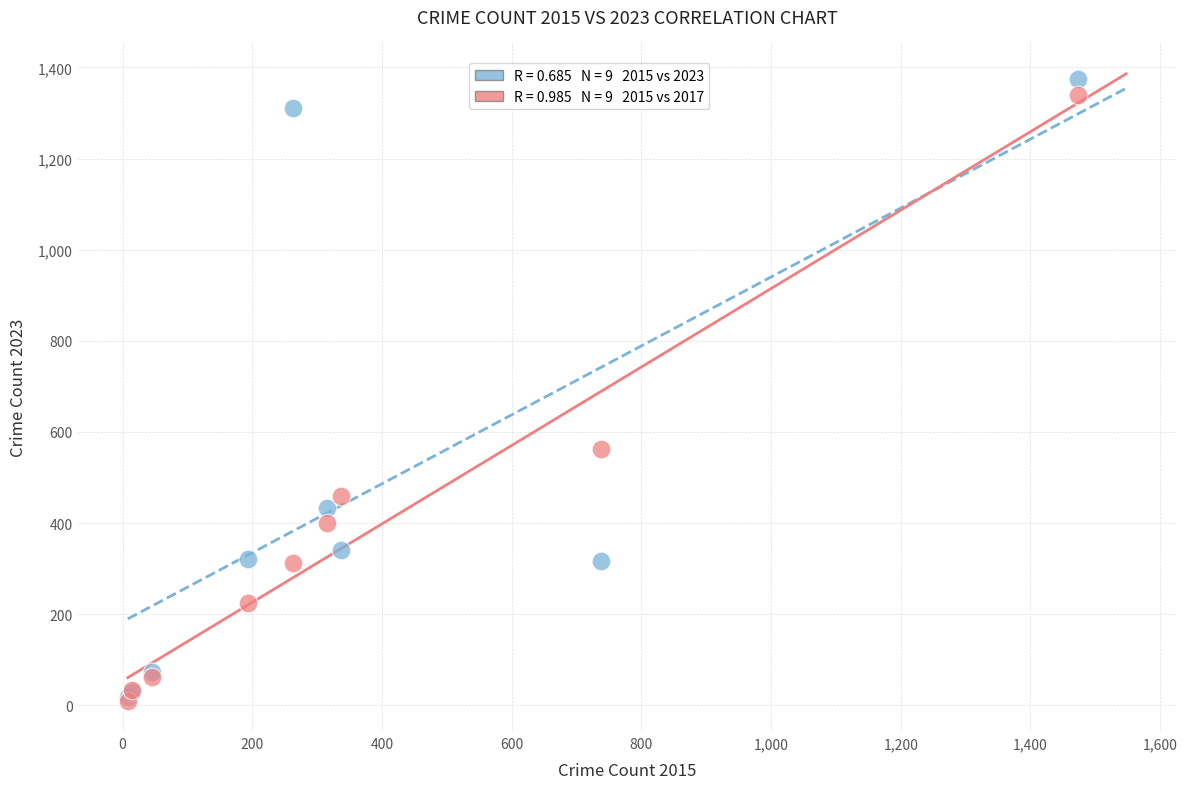

Across all series, what Y value is closest to 692?

562